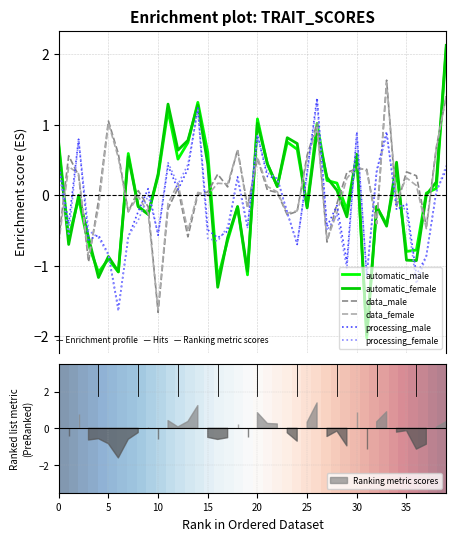

What is the total value across all series at 8?

-0.9